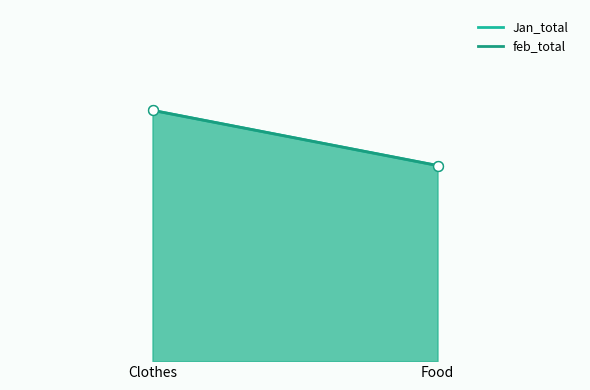

What are all the series names shown in the legend?

Jan_total, feb_total